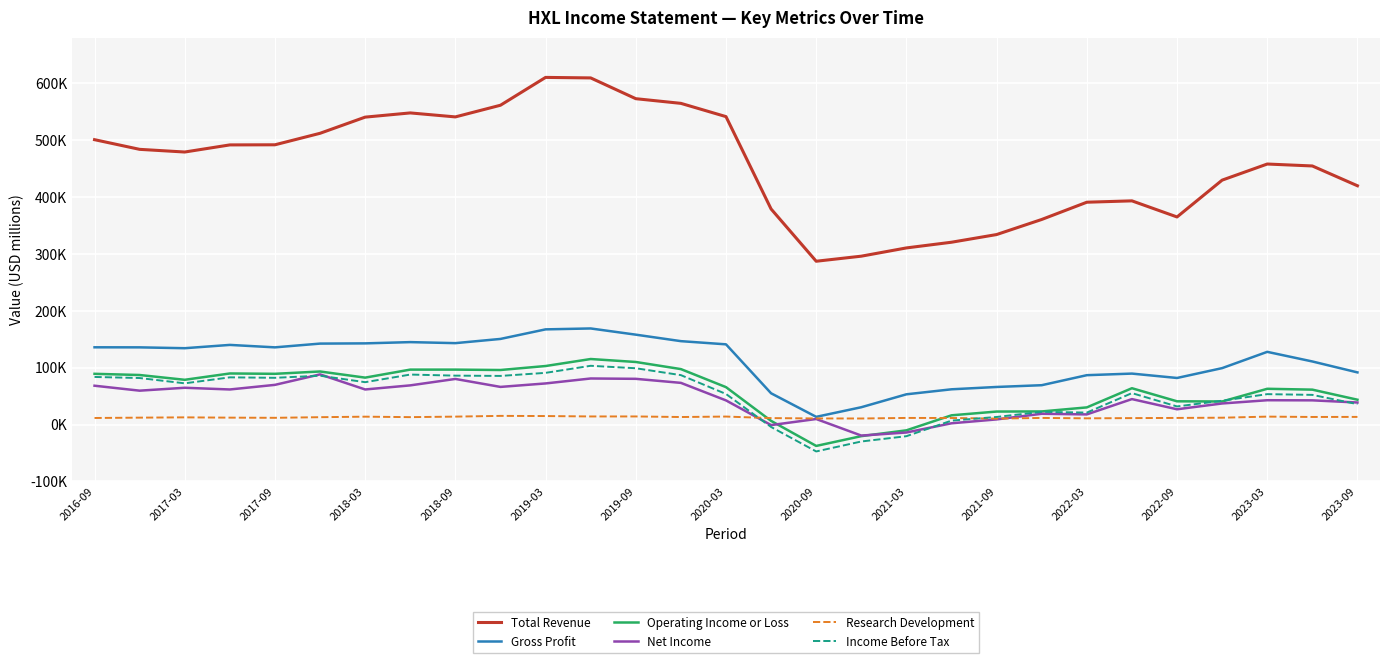

Is this an area chart (filled region under the line)?

No